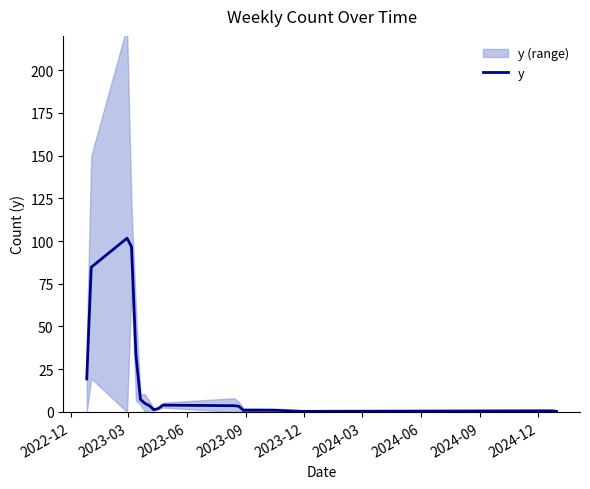

Reading left to right, transcribe all the data shown in this chart.

19.3	84.7	101.7	96.7	33.0	7.3	5.0	3.7	1.3	2.0	4.0	3.7	3.3	1.0	1.0	0.3	0.7	0.3